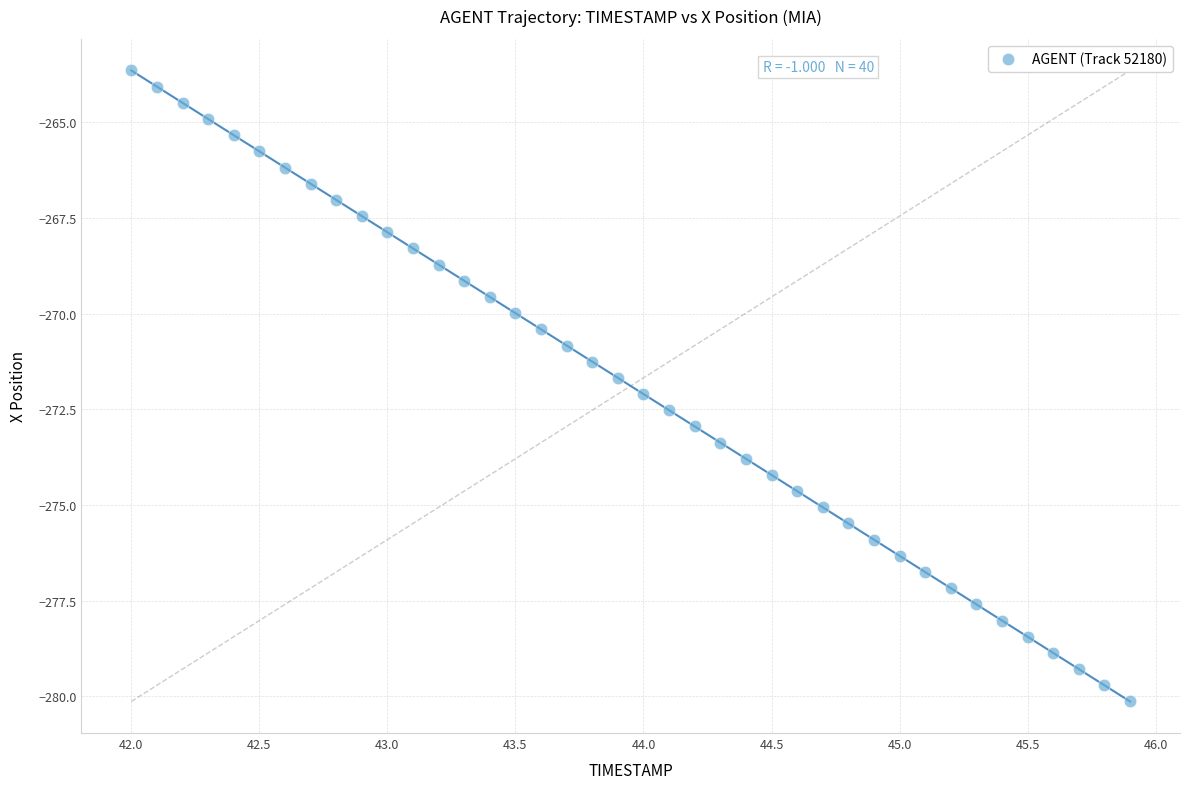

What is the range of Y values (max minus min)?

16.5